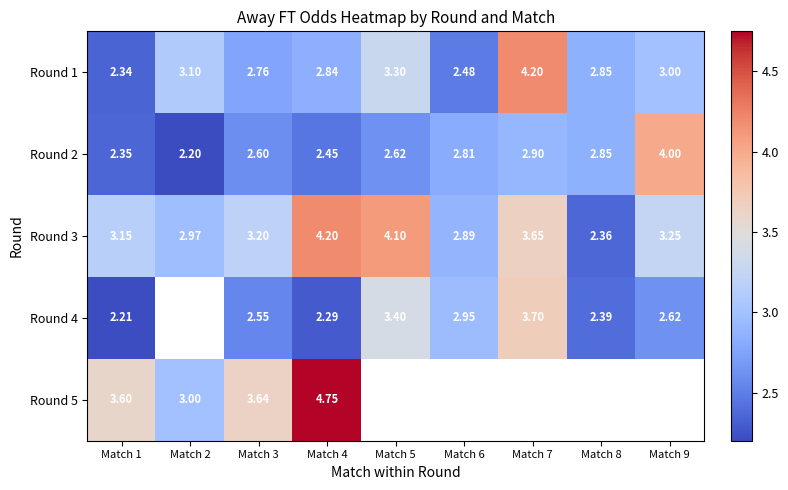

What is the approximate value of Round 3 at Match 4?

4.2